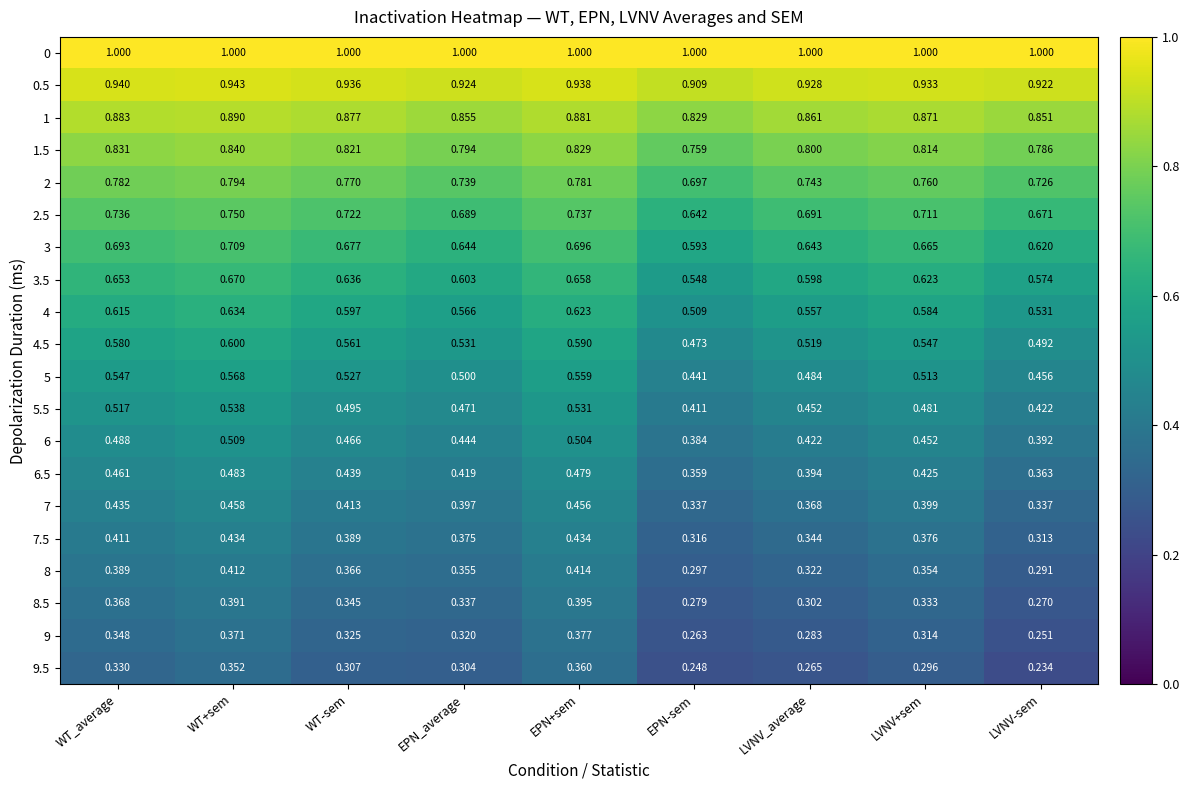

At which category is the sum across all series the highest?

WT+sem